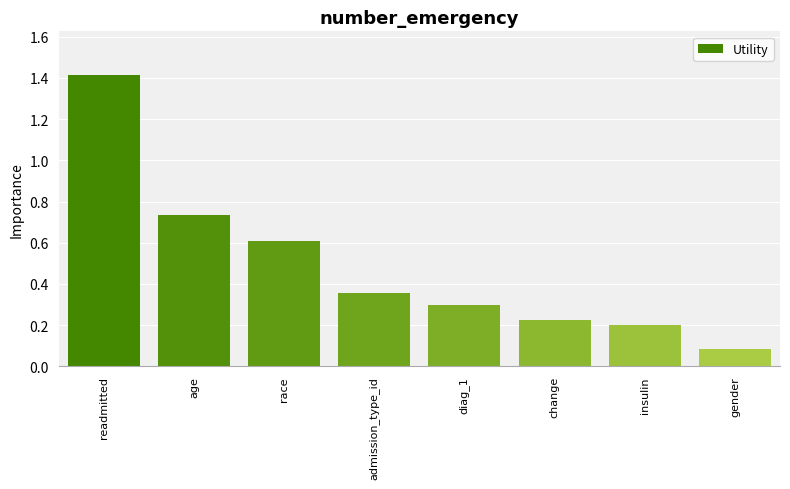

Which label corresponds to the largest value in the chart?

readmitted